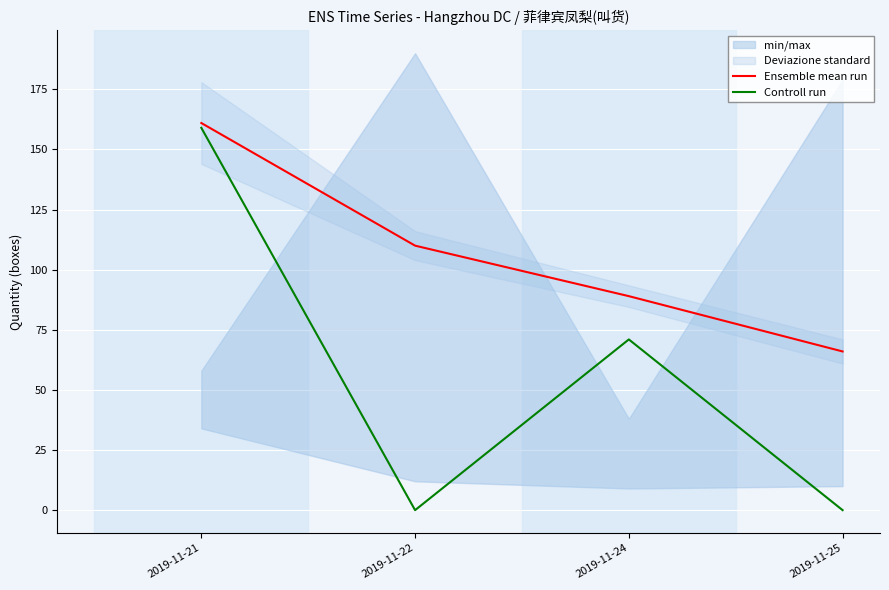

Reading right to left, list all the values displayed in this chart.

Ensemble mean run: 66	89	110	161
Controll run: 0	71	0	159